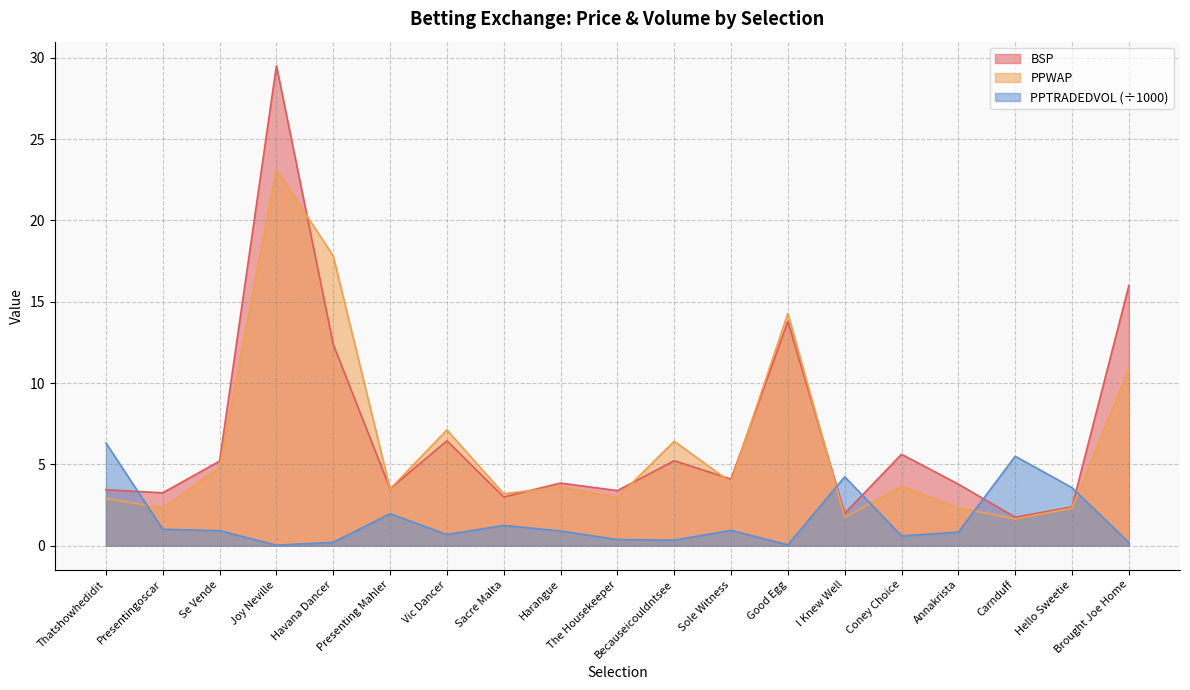

List the labels in order of PPTRADEDVOL value, smallest first.

Joy Neville, Good Egg, Brought Joe Home, Havana Dancer, Becauseicouldntsee, The Housekeeper, Coney Choice, Vic Dancer, Annakrista, Harangue, Se Vende, Sole Witness, Presentingoscar, Sacre Malta, Presenting Mahler, Hello Sweetie, I Knew Well, Carnduff, Thatshowhedidit